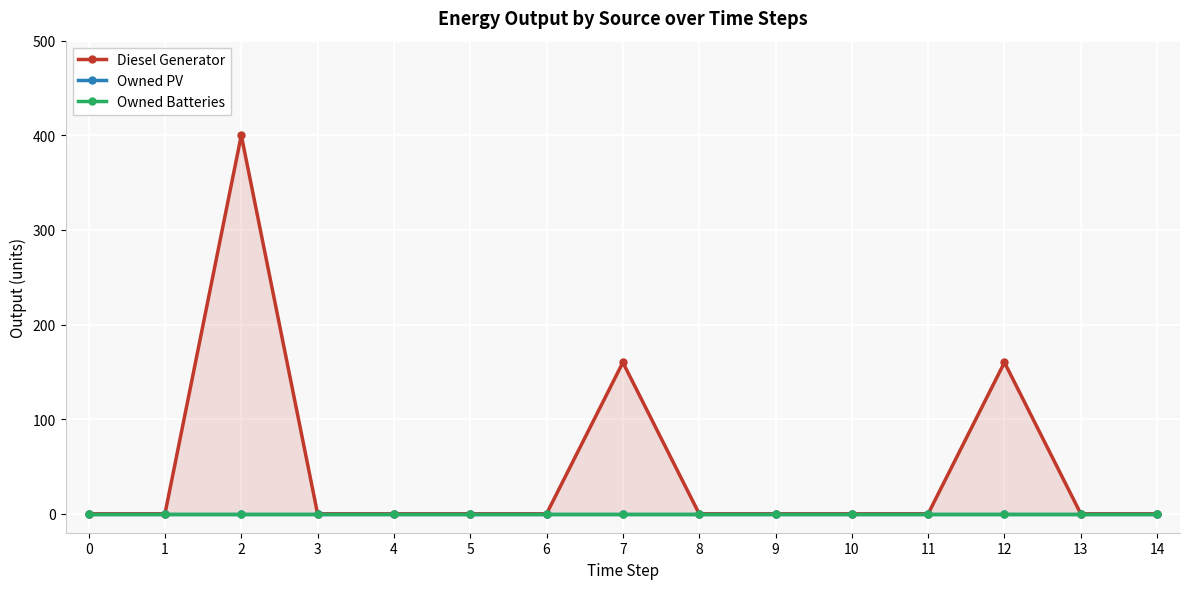

List the series in order of their peak value, highest first.

Diesel Generator, Owned PV, Owned Batteries